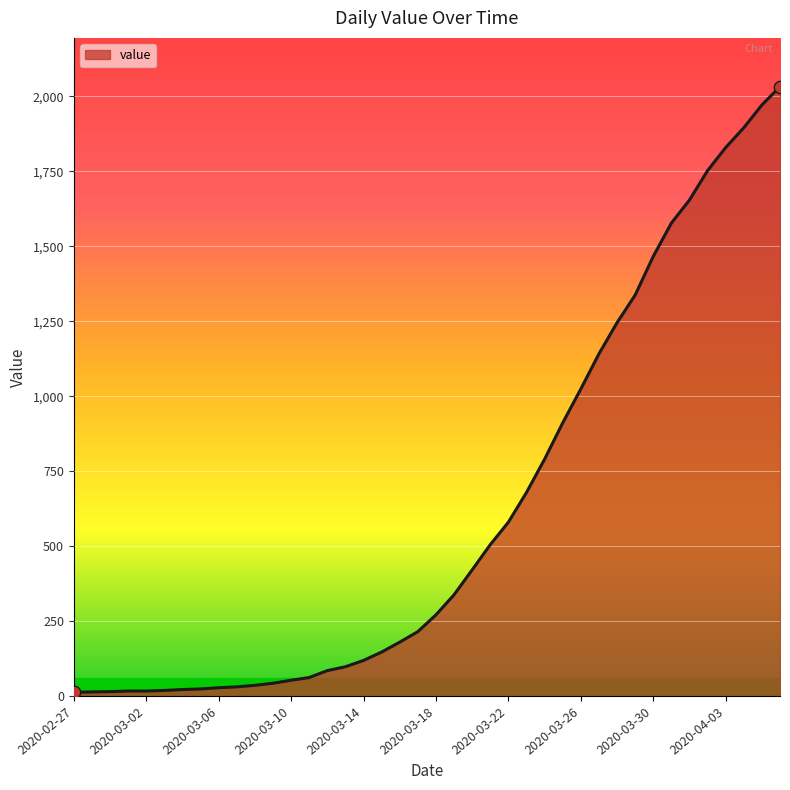

What is the greatest value displayed?

2032